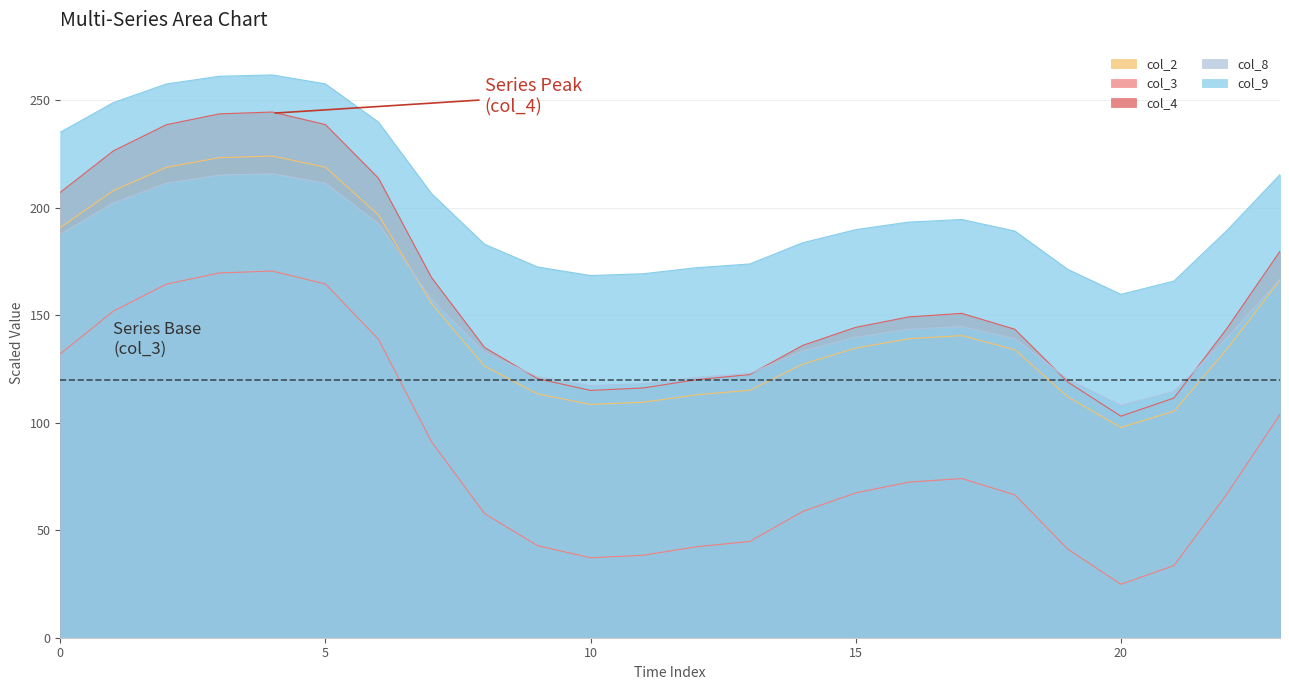

What is the total value across all series at 16?

697.6